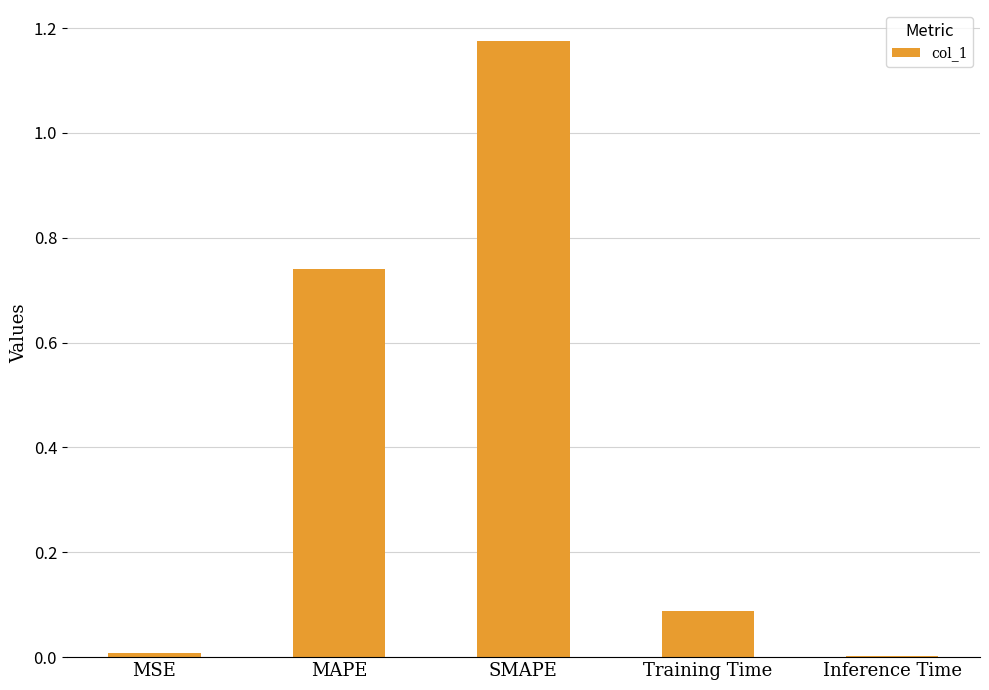

At which category does the chart reach its peak across all series?

SMAPE